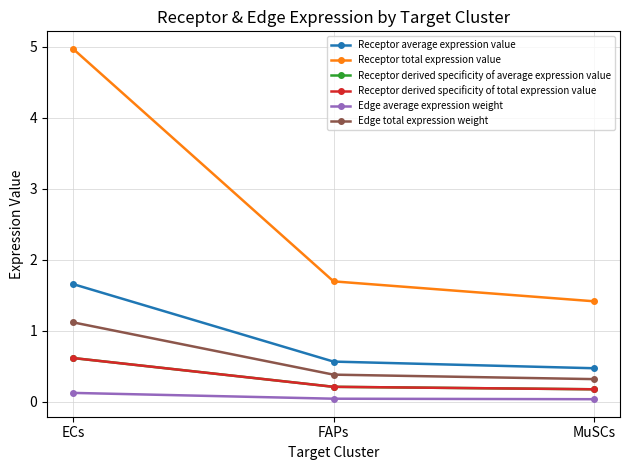

Which series has the widest spread of values?

Receptor total expression value